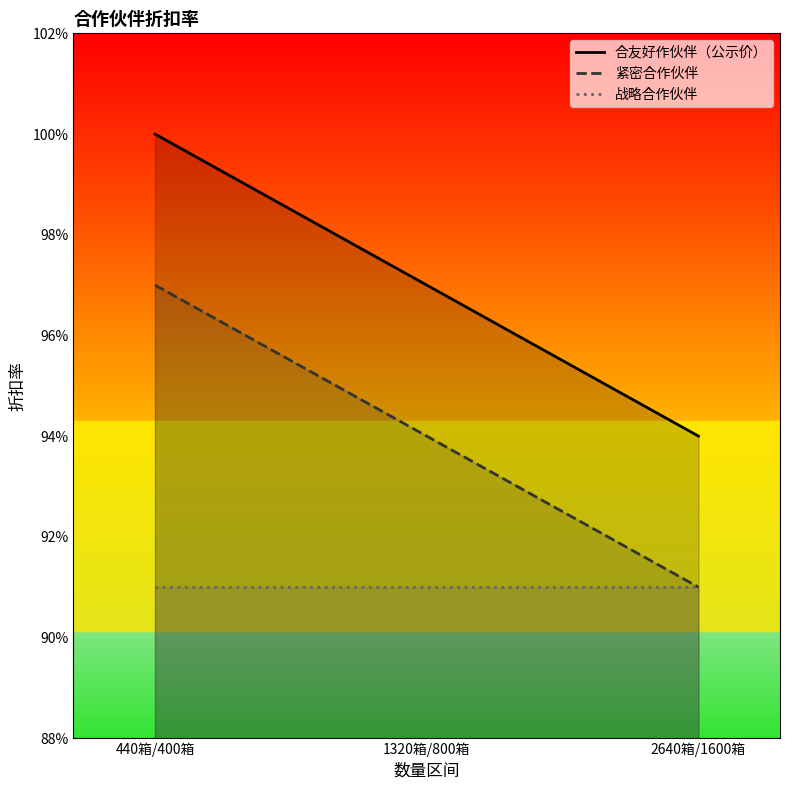

At which label does 紧密合作伙伴 reach its minimum?

2640箱/1600箱